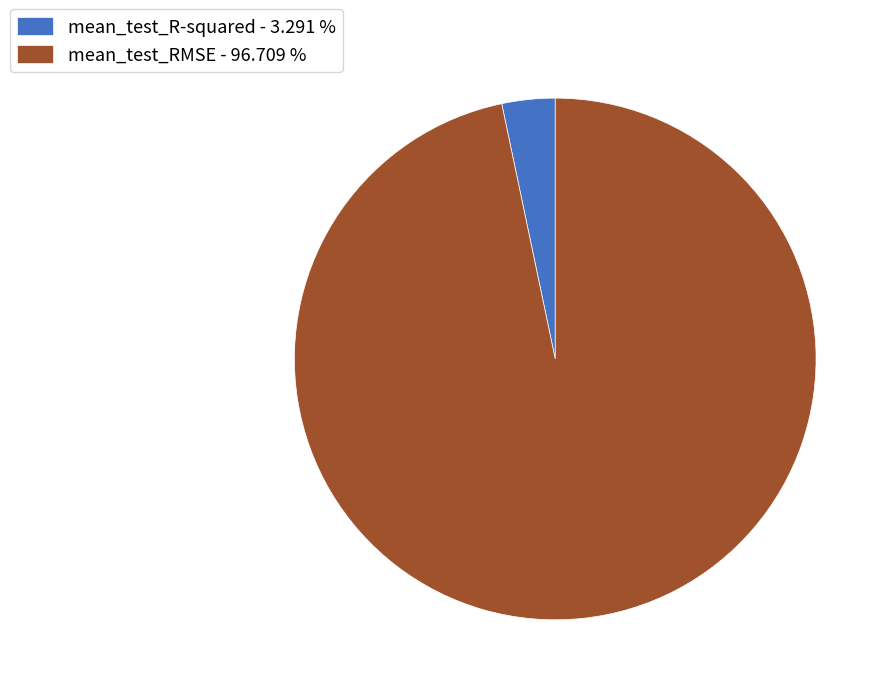

Is there a majority slice in this chart?

Yes